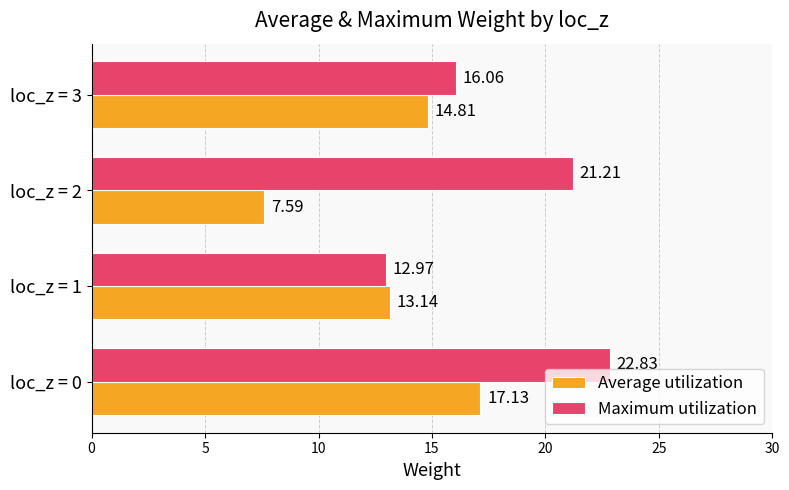

What is the difference between the maximum and second lowest values in the Average utilization series?

4.0